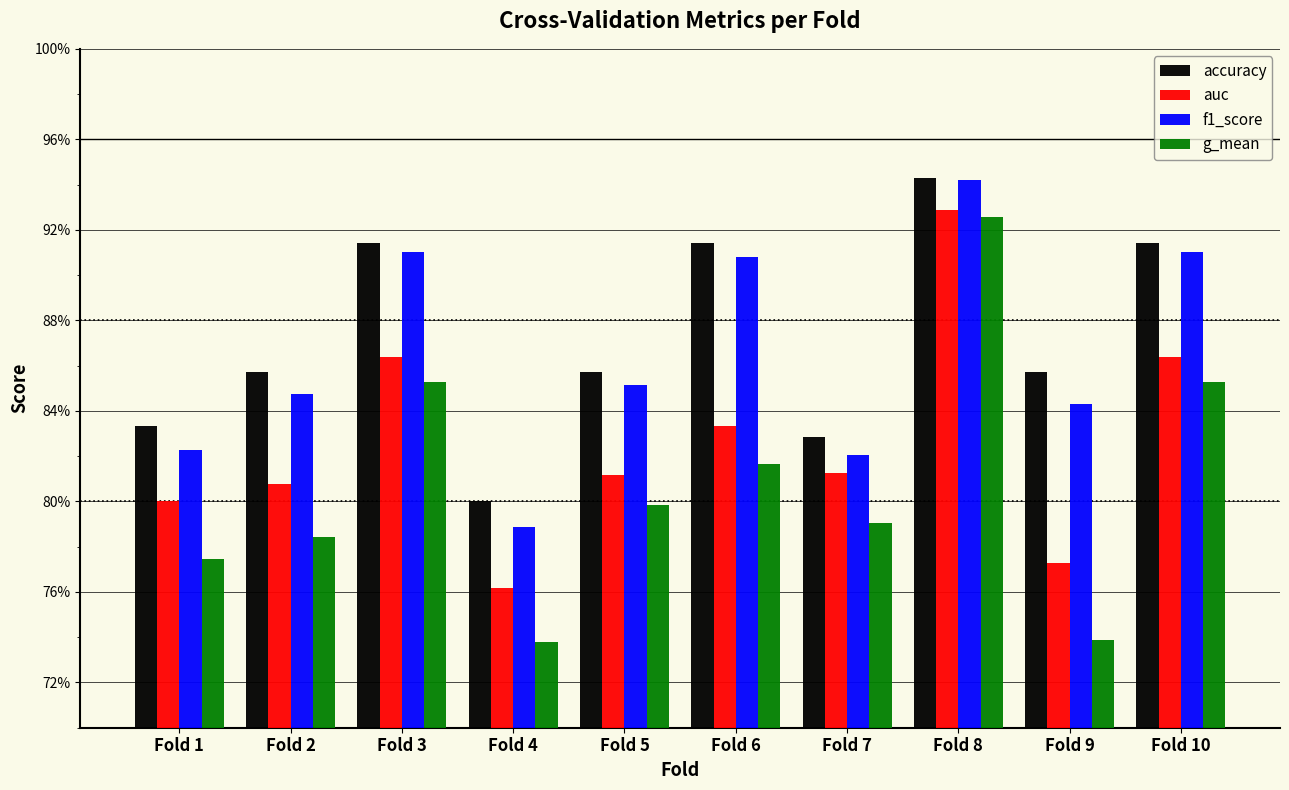

How many g_mean values are between 0 and 1?

10